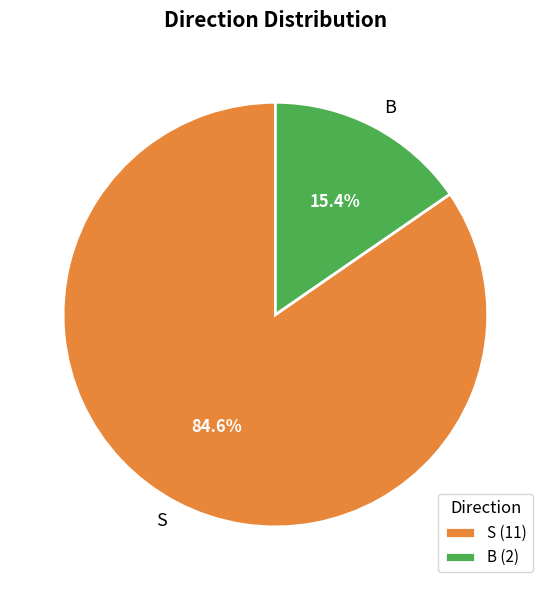

Between S and B, which is larger?

S